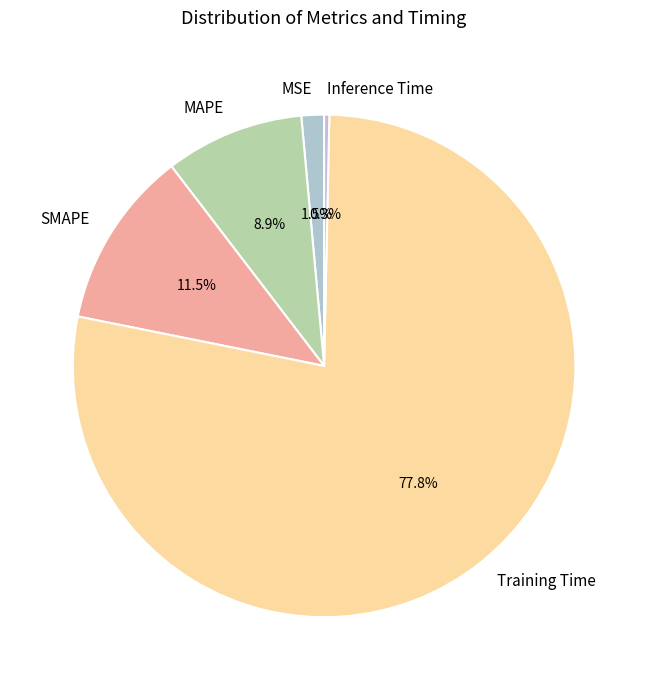

To the nearest percent, what is the average slice percentage?

20%